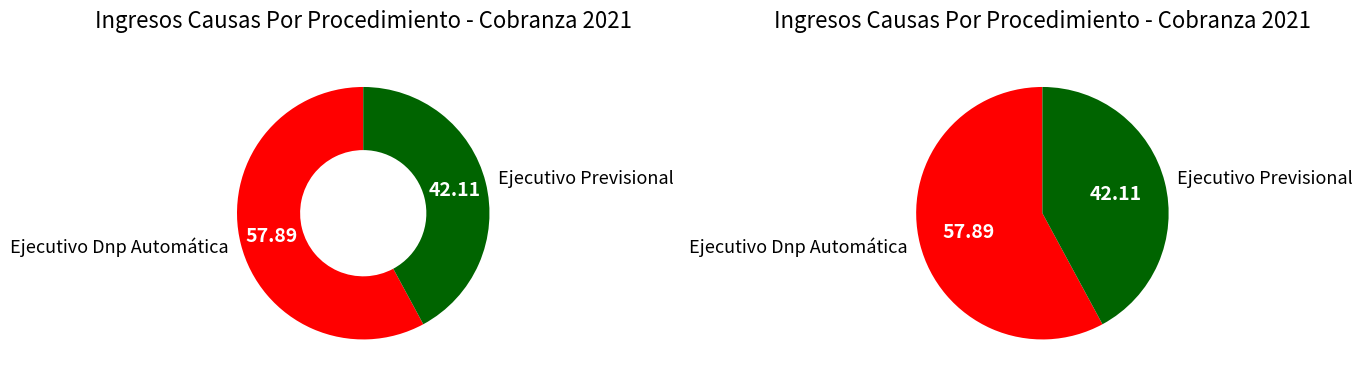

To the nearest percent, what is the difference between the Ejecutivo Dnp Automática and Ejecutivo Previsional slice percentages?

16%